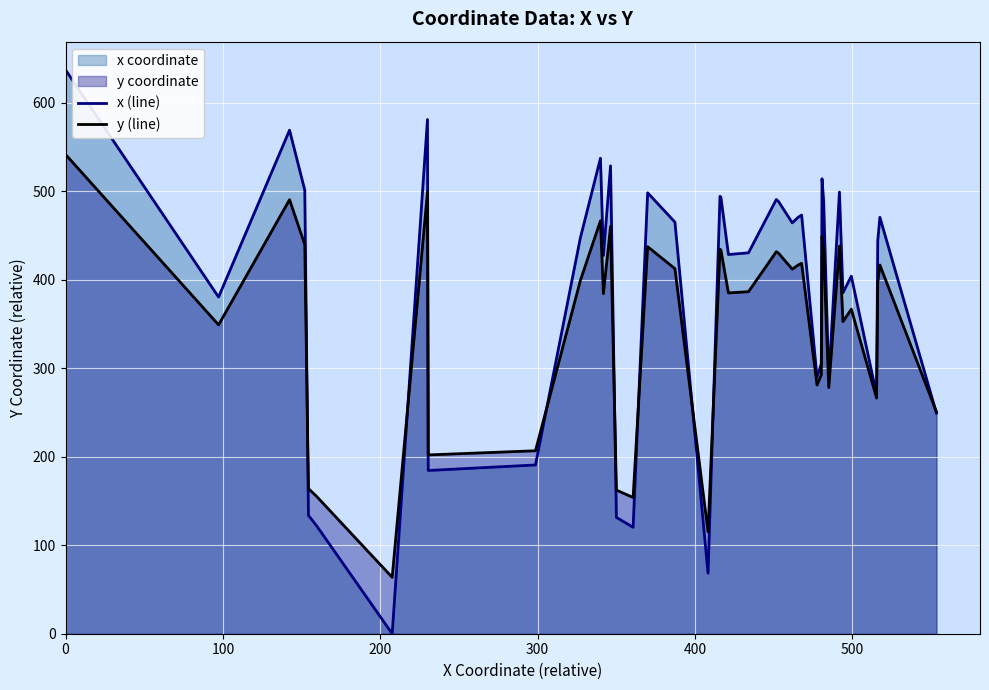

What is the greatest value displayed?

637.1